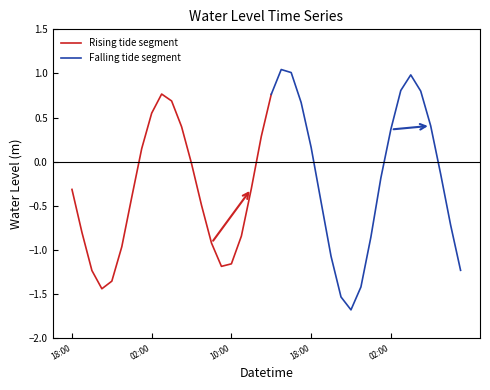

At which category does the chart reach its peak across all series?

2025-04-08 15:00